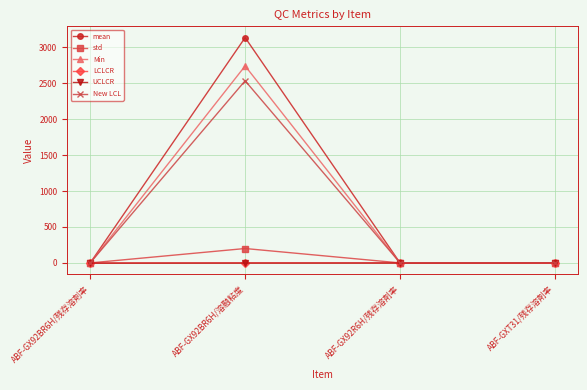

Which category has the highest value across all series?

ABF-GX92BR6H/溶融粘度